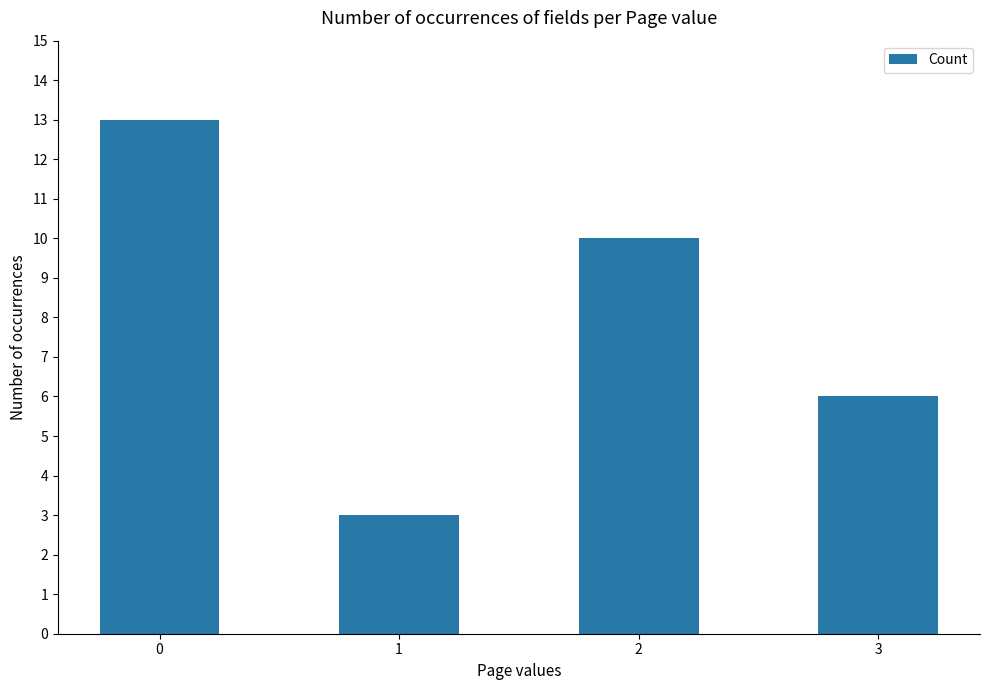

What is the change in value from 1 to 2?

+7